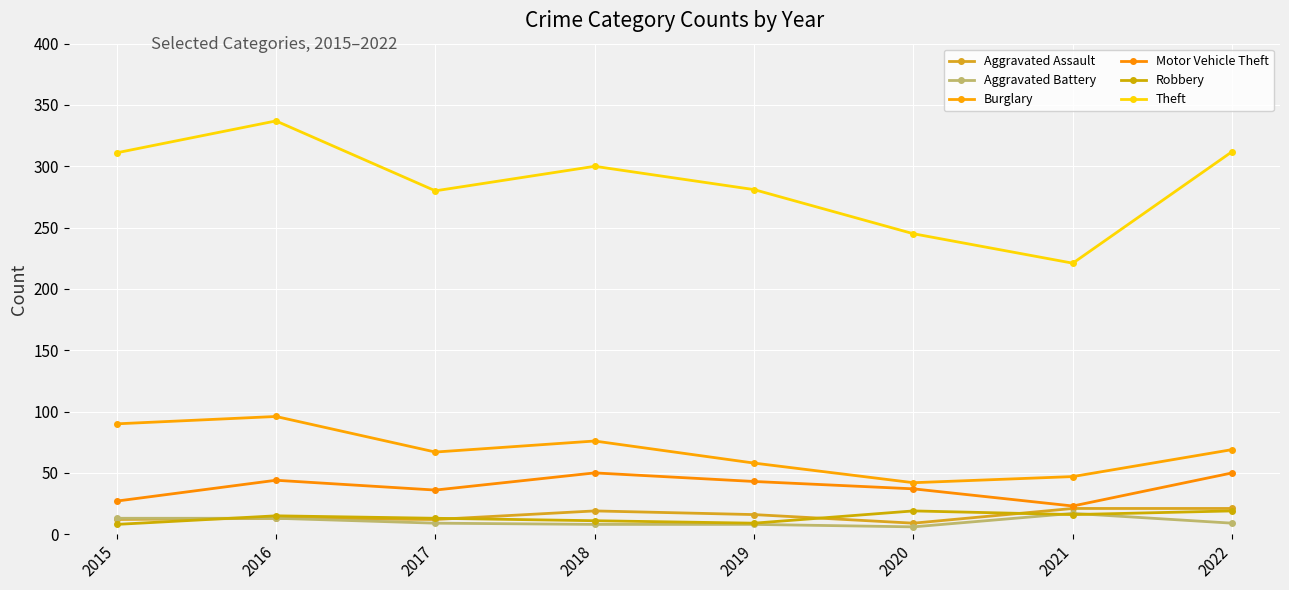

Which series has the widest spread of values?

Theft